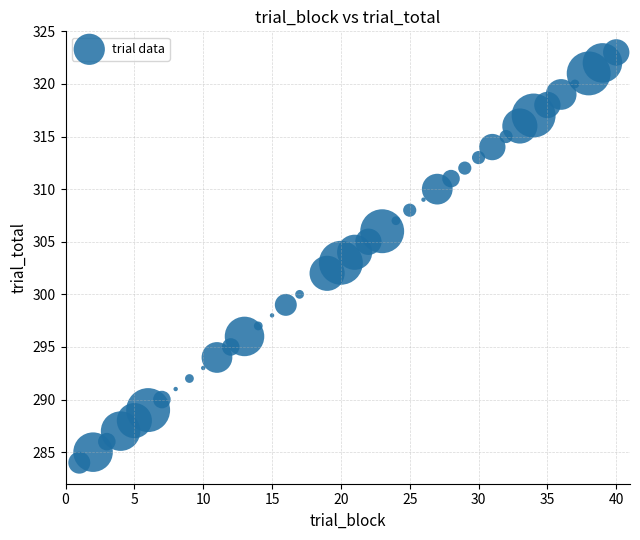

What is the range of X values (max minus min)?

39